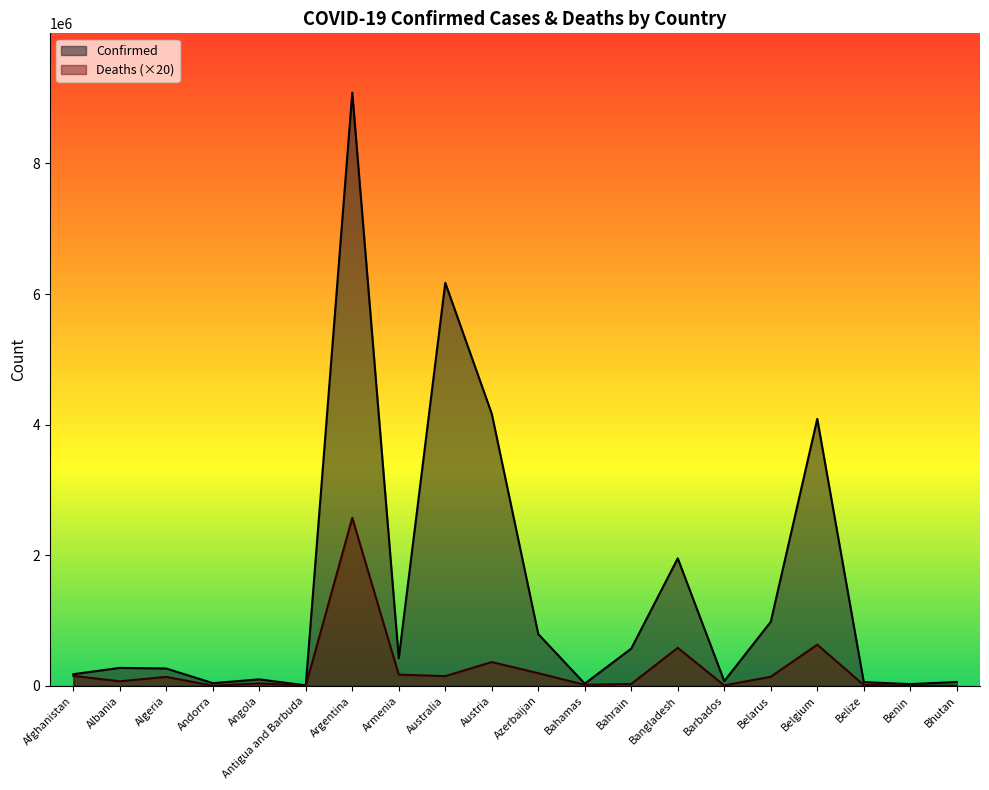

At which category does the chart reach its minimum across all series?

Bhutan